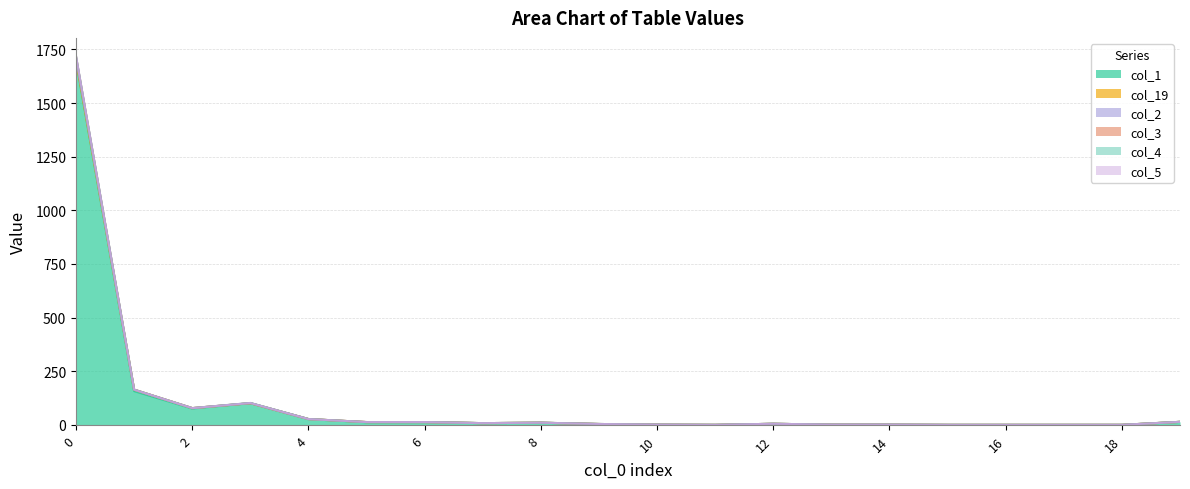

Is it true that col_1 equals 2264 at 0?

False